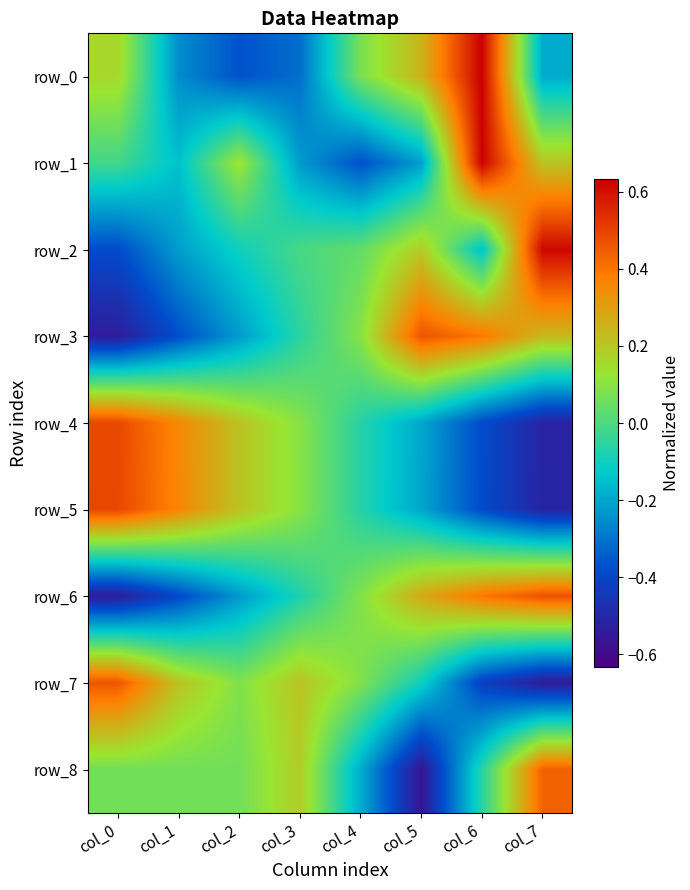

The row_5 series shows -0.5 at col_7. True or false?

True